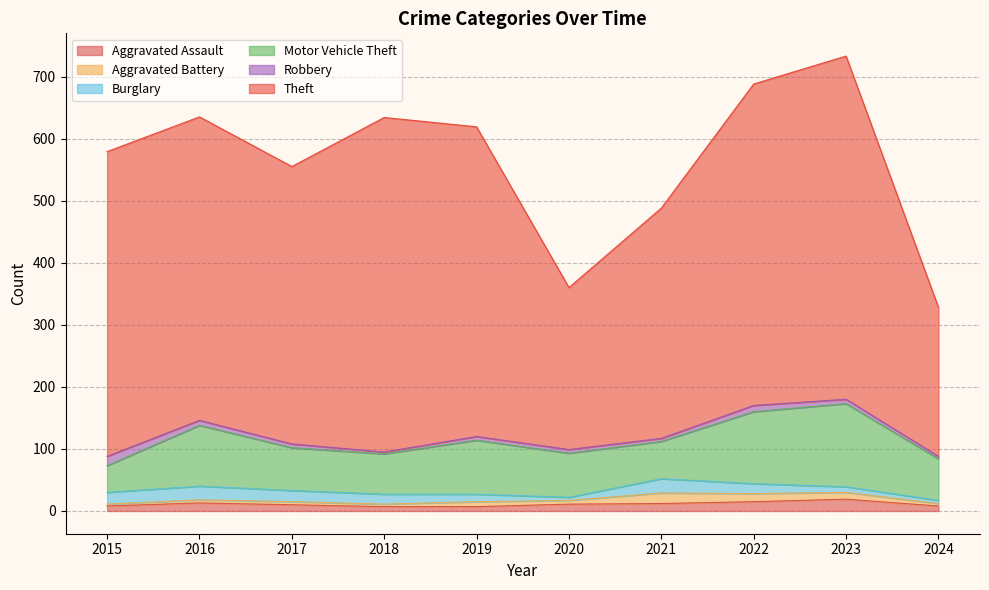

Does the chart display data point markers on the line(s)?

No